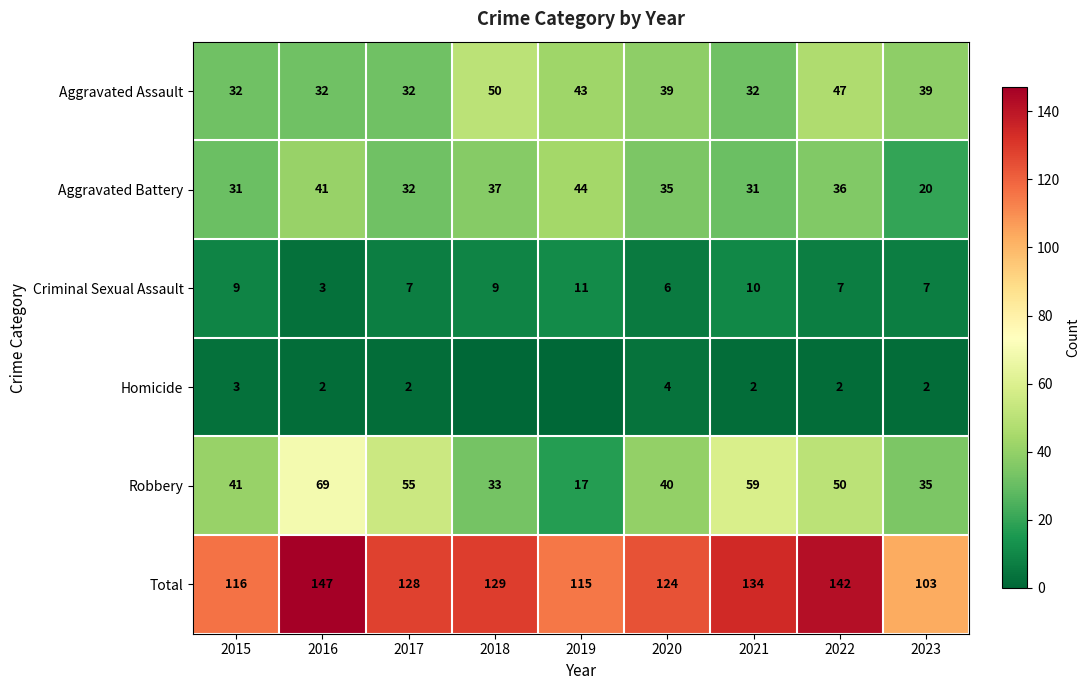

Between 2015 and 2023, which series saw the biggest shift?

Total